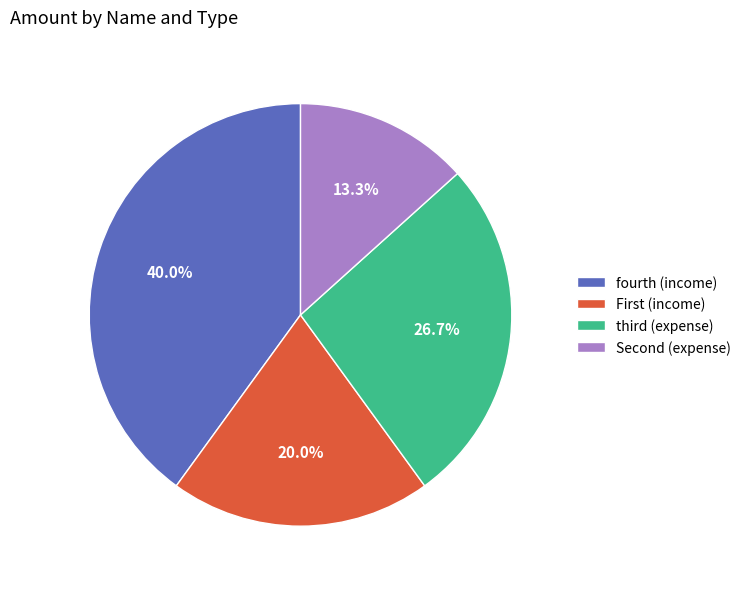

Is there a majority slice in this chart?

No